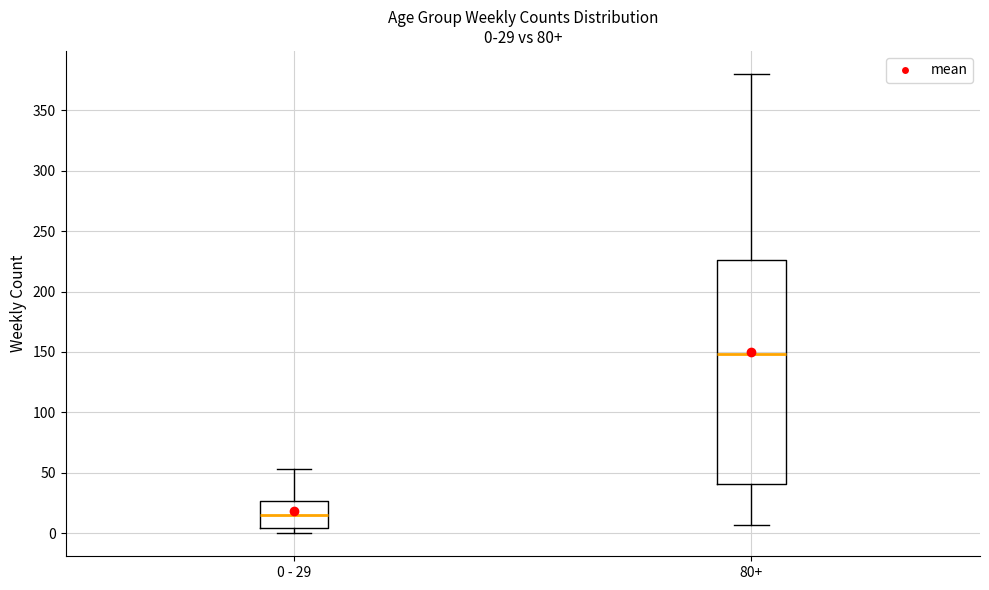

Which box's median line is the lowest?

0 - 29